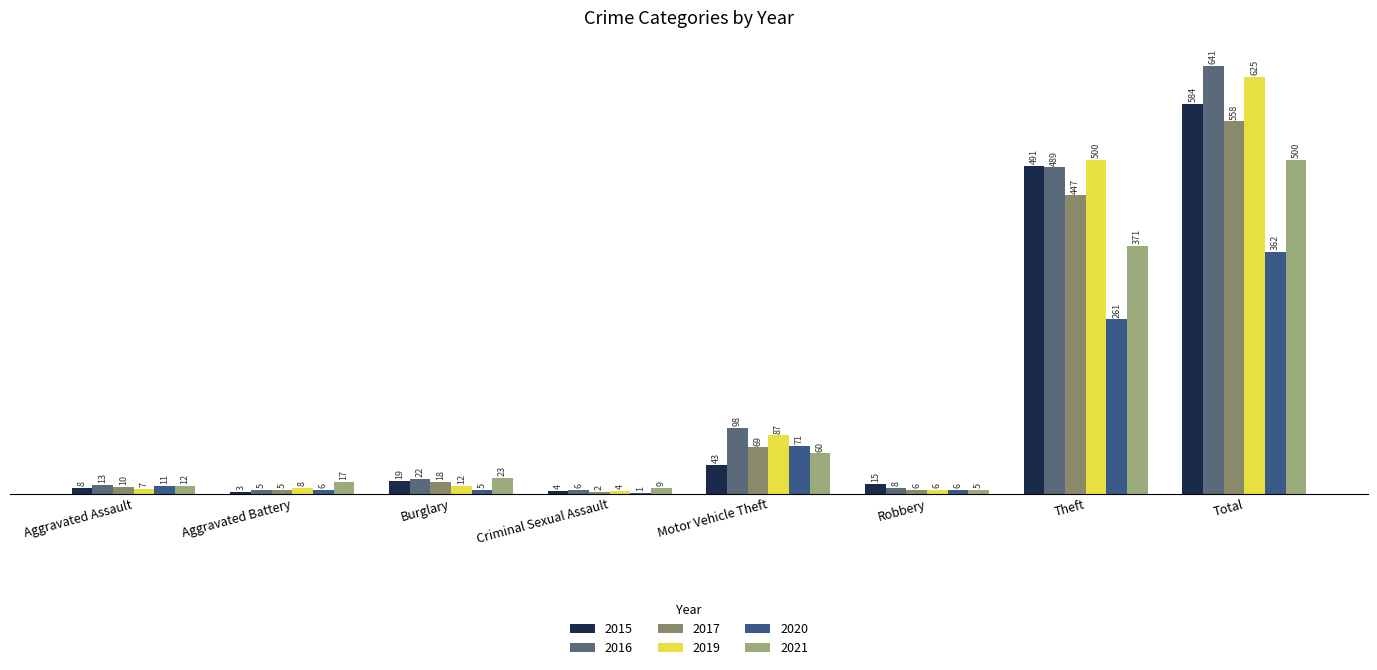

What are all the series names shown in the legend?

2015, 2016, 2017, 2019, 2020, 2021